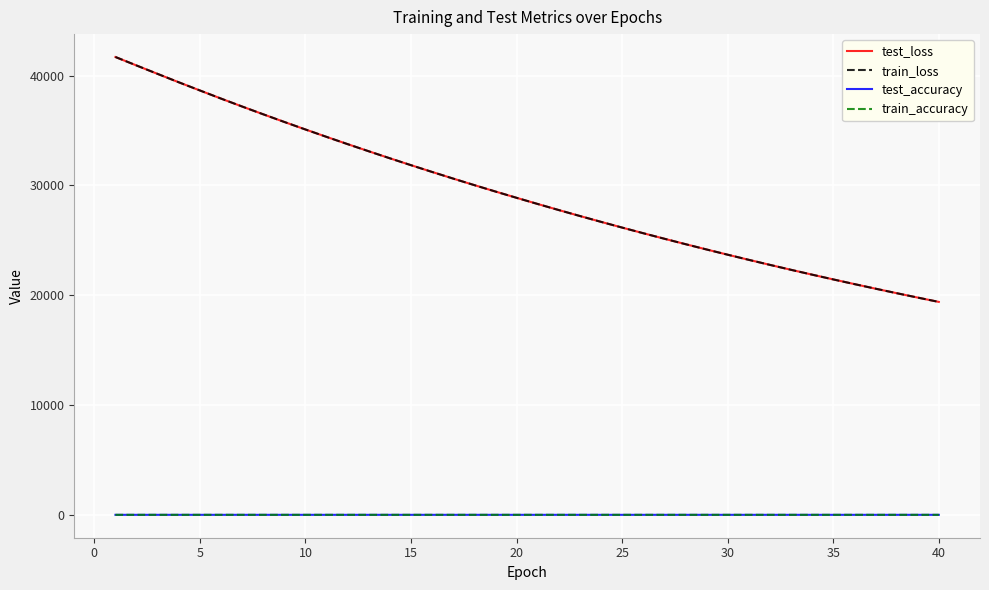

At how many categories does at least one series exceed 12044?

40